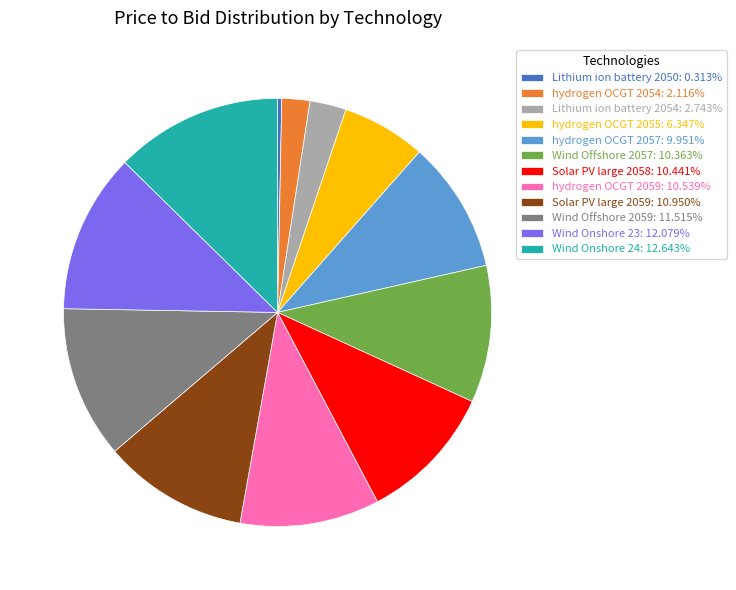

Does any single category account for the majority?

No